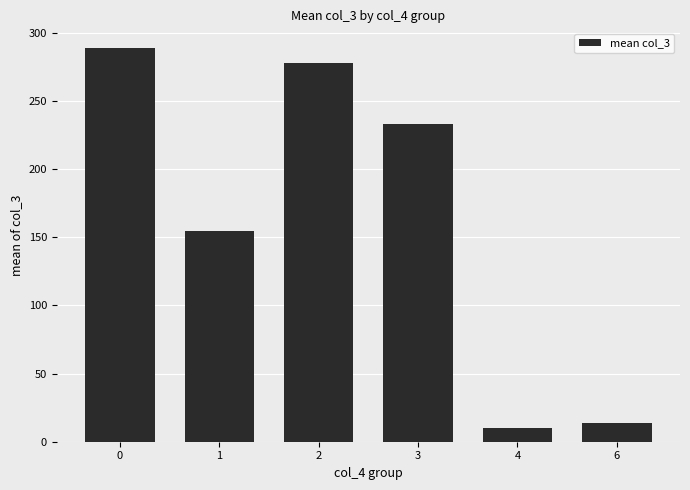

What value does the data have at 6?

14.0